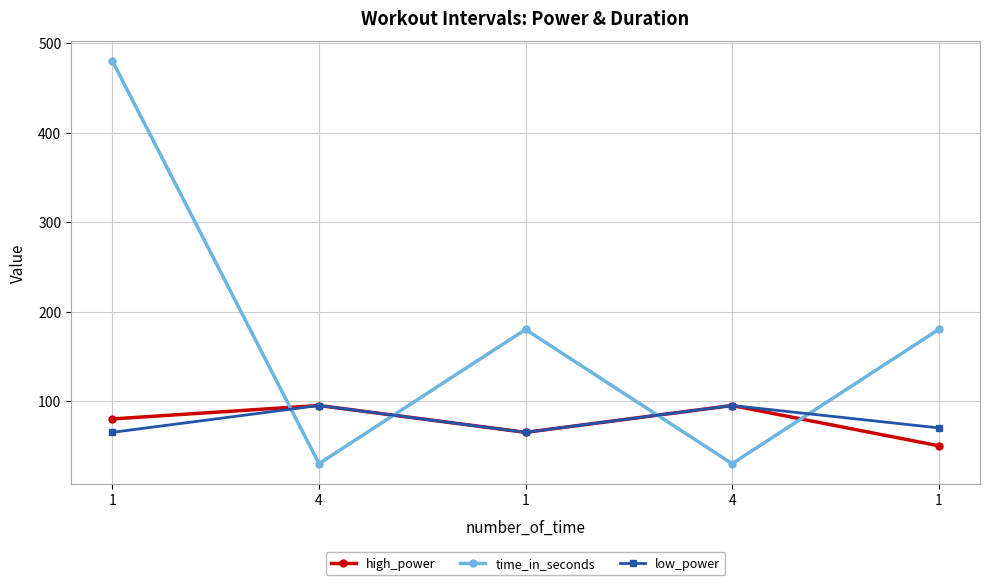

How many distinct data groups are displayed?

3